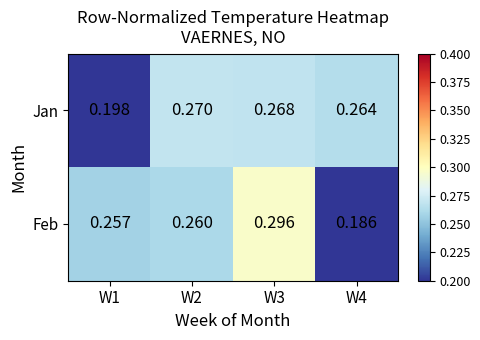

What is the spread (max minus min) of values at W4?

0.1